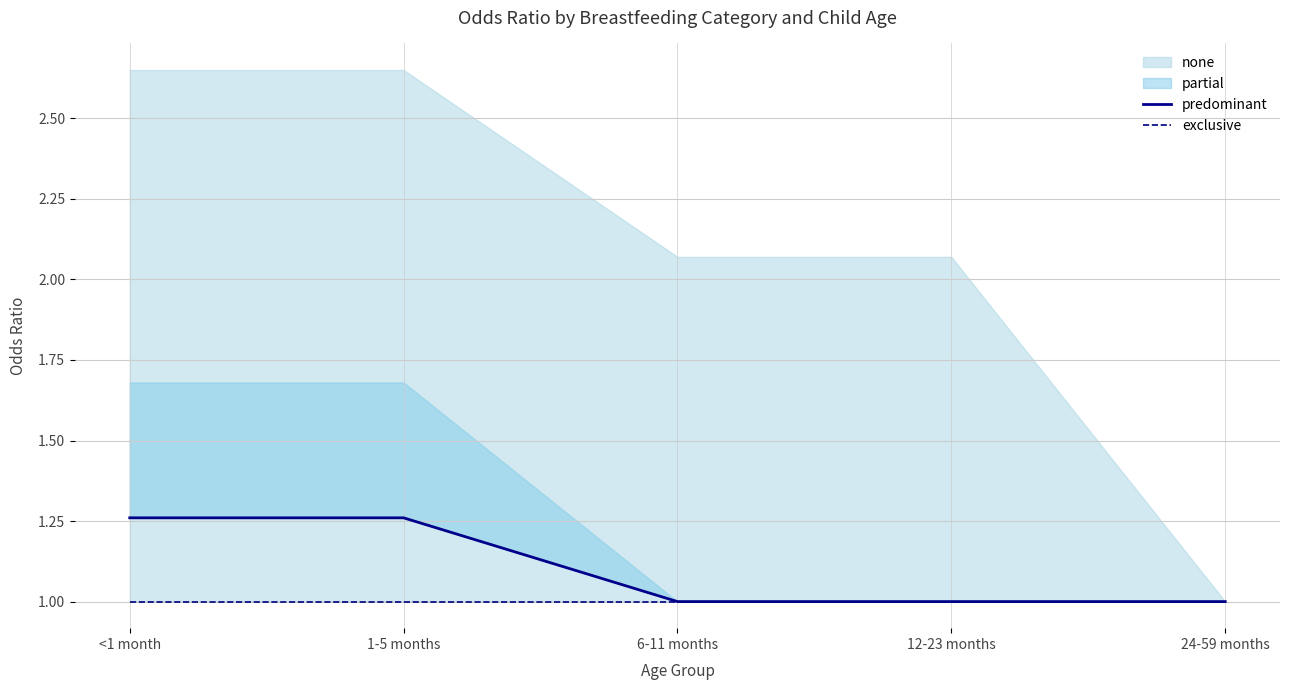

The predominant series shows 1.3 at 1-5 months. True or false?

True